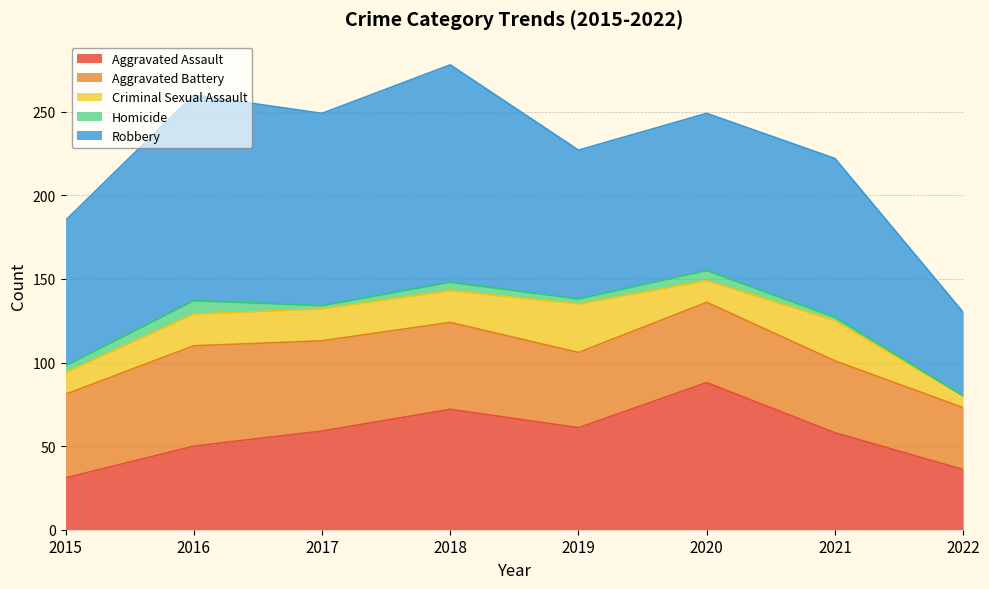

Reading left to right, what are all the values shown in this chart?

Aggravated Assault: 2015=31	2016=50	2017=59	2018=72	2019=61	2020=88	2021=58	2022=36
Aggravated Battery: 2015=50	2016=60	2017=54	2018=52	2019=45	2020=48	2021=43	2022=37
Criminal Sexual Assault: 2015=13	2016=19	2017=19	2018=19	2019=29	2020=13	2021=24	2022=7
Homicide: 2015=4	2016=8	2017=2	2018=5	2019=3	2020=6	2021=2	2022=0
Robbery: 2015=87	2016=123	2017=115	2018=130	2019=89	2020=94	2021=95	2022=50